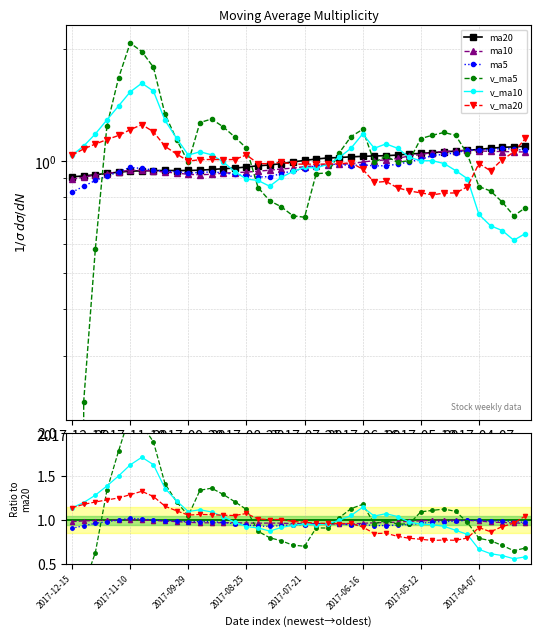

Between 18 and 19, which is larger?

19